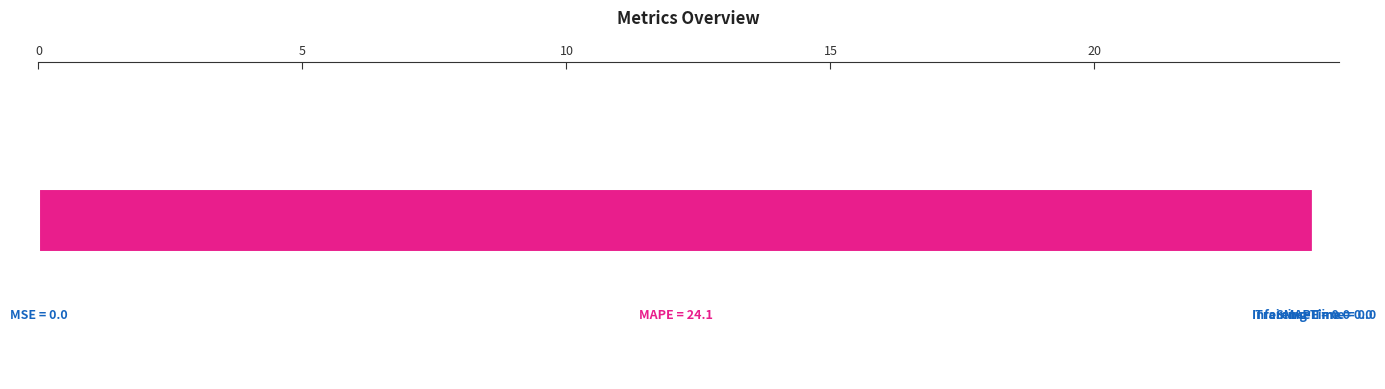

Are the bars grouped side by side (vs. stacked)?

No